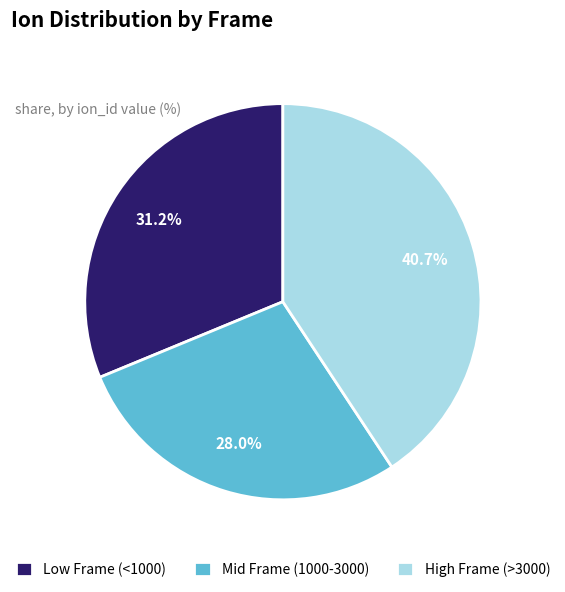

Is there a majority slice in this chart?

No